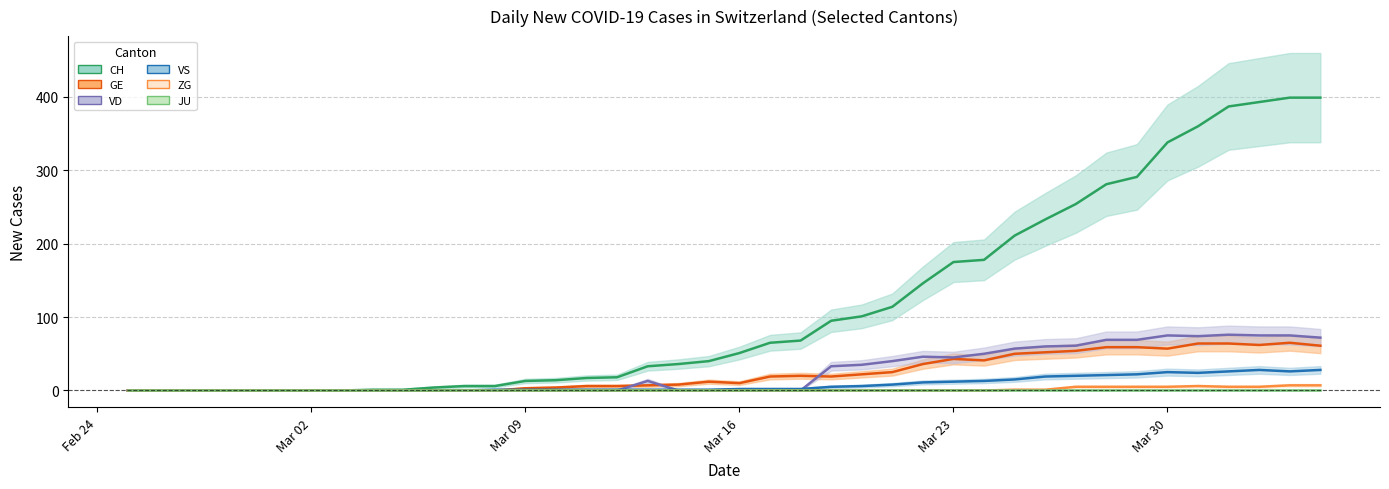

In VD, how many points are higher than both neighbors (excluding endpoints)?

4